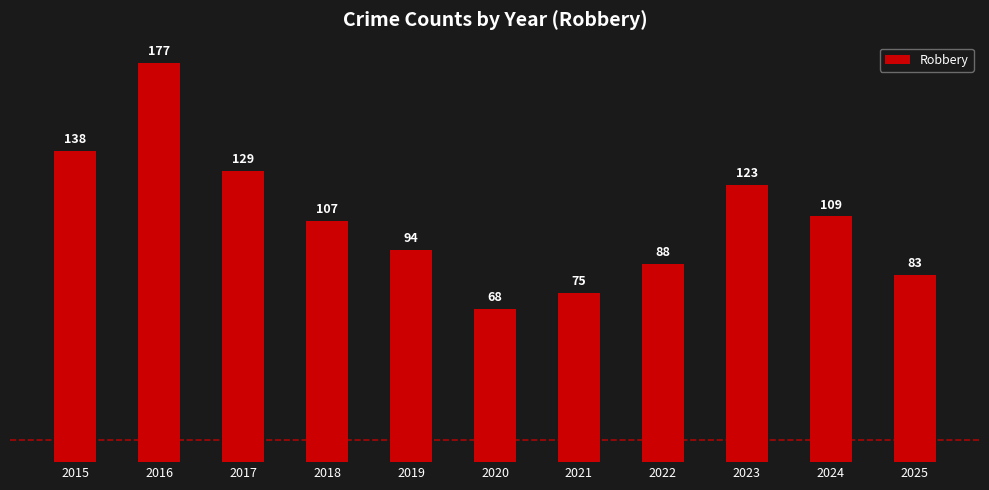

Which category has the highest value across all series?

2016